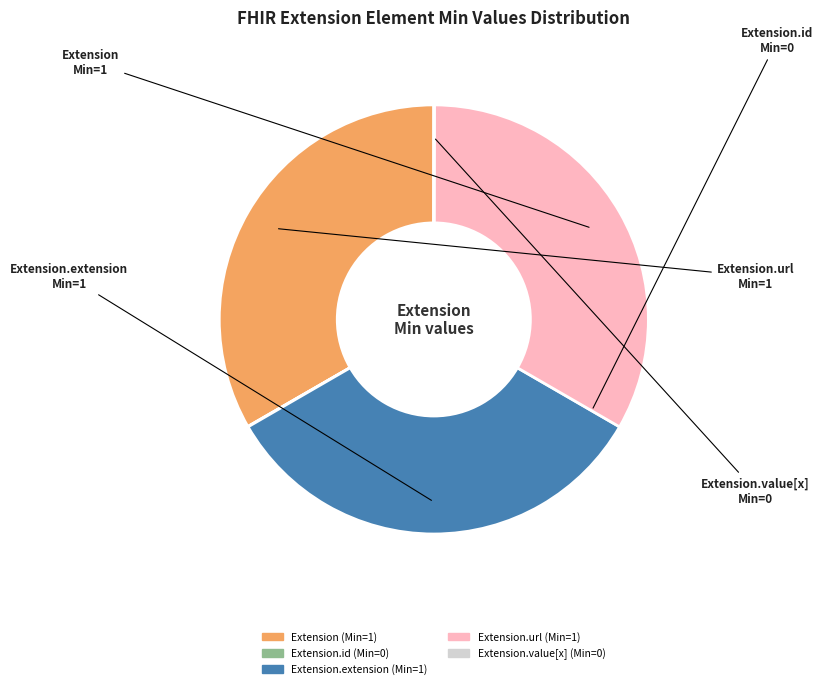

Does Extension.extension represent more than half of the total?

No